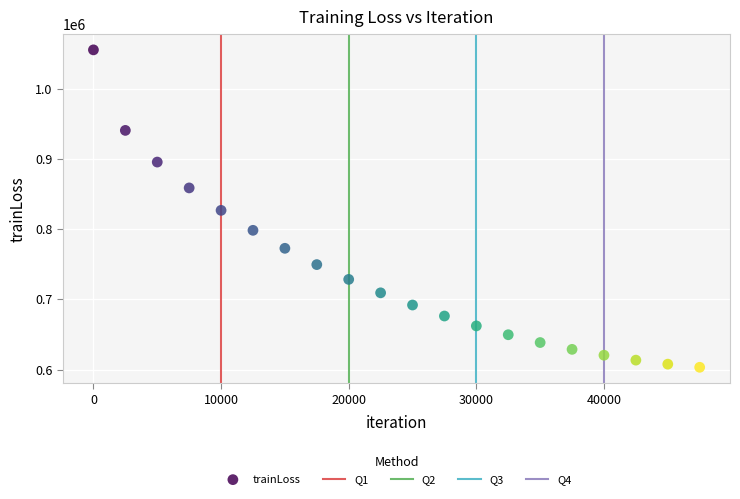

What is the range of X values (max minus min)?

47500.0